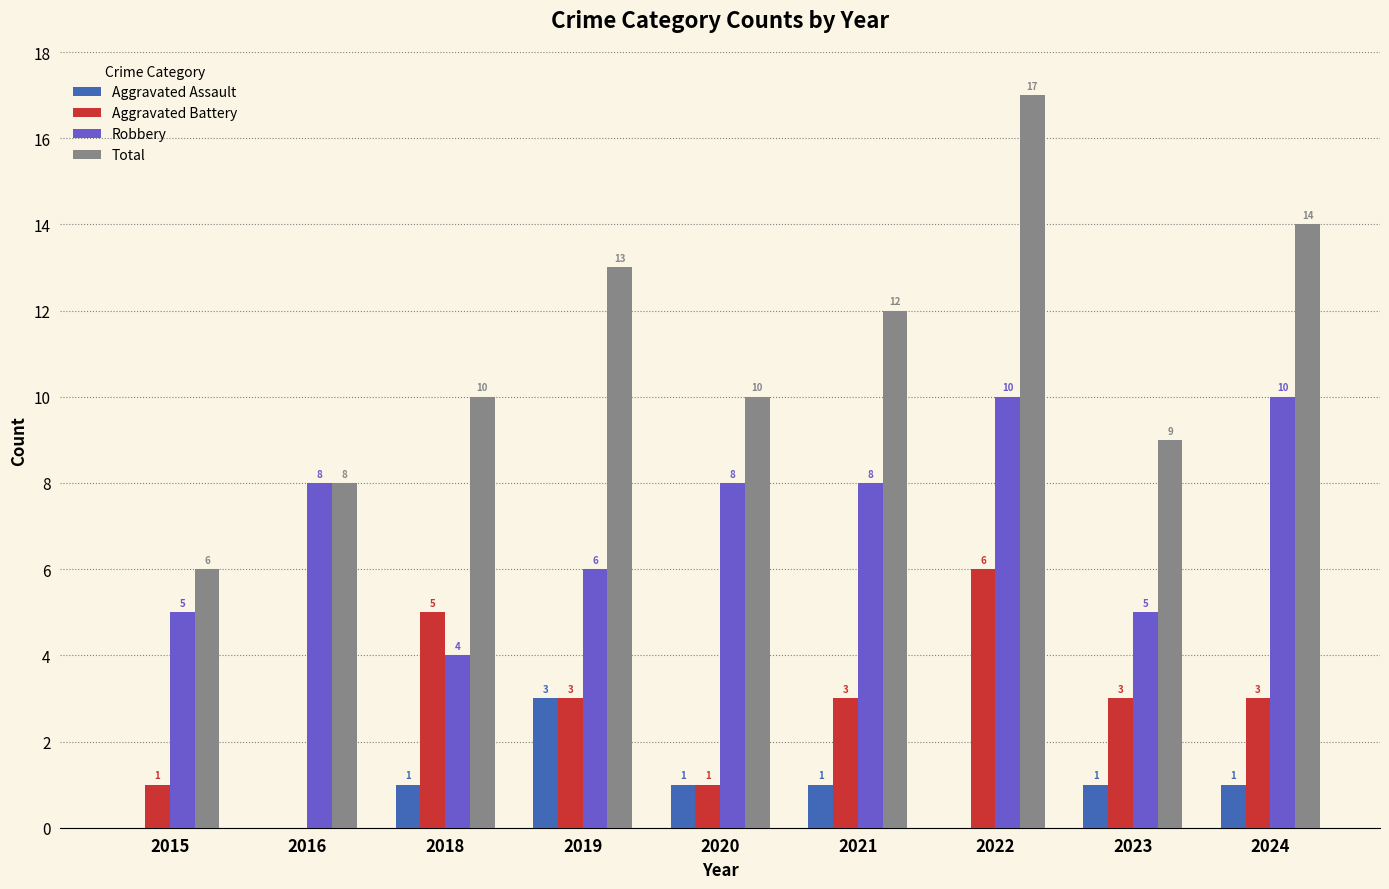

What are all the series names shown in the legend?

Aggravated Assault, Aggravated Battery, Robbery, Total